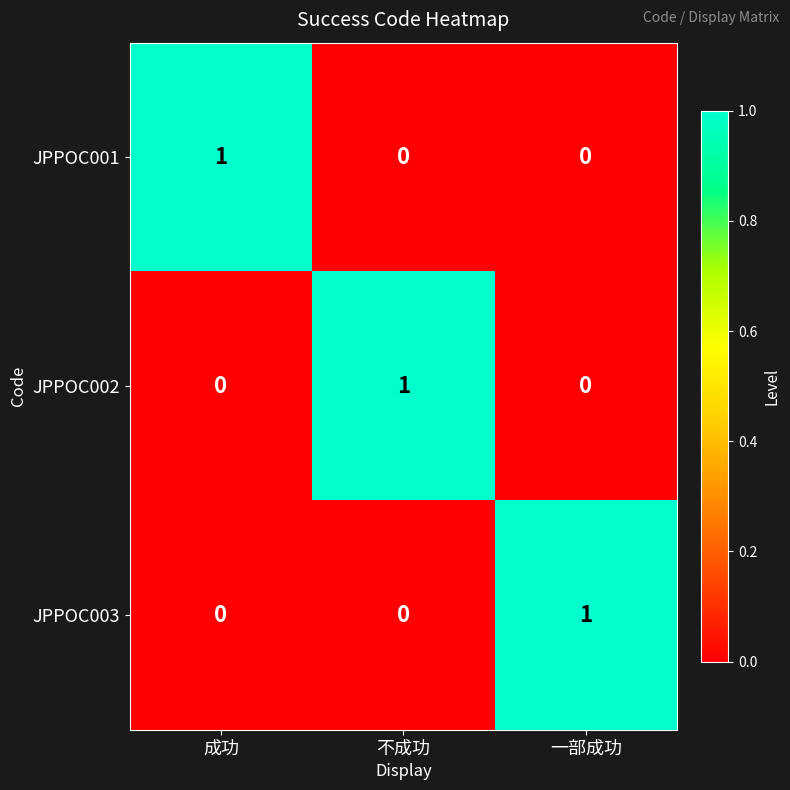

Count the JPPOC001 values in the range 0 to 1.

3